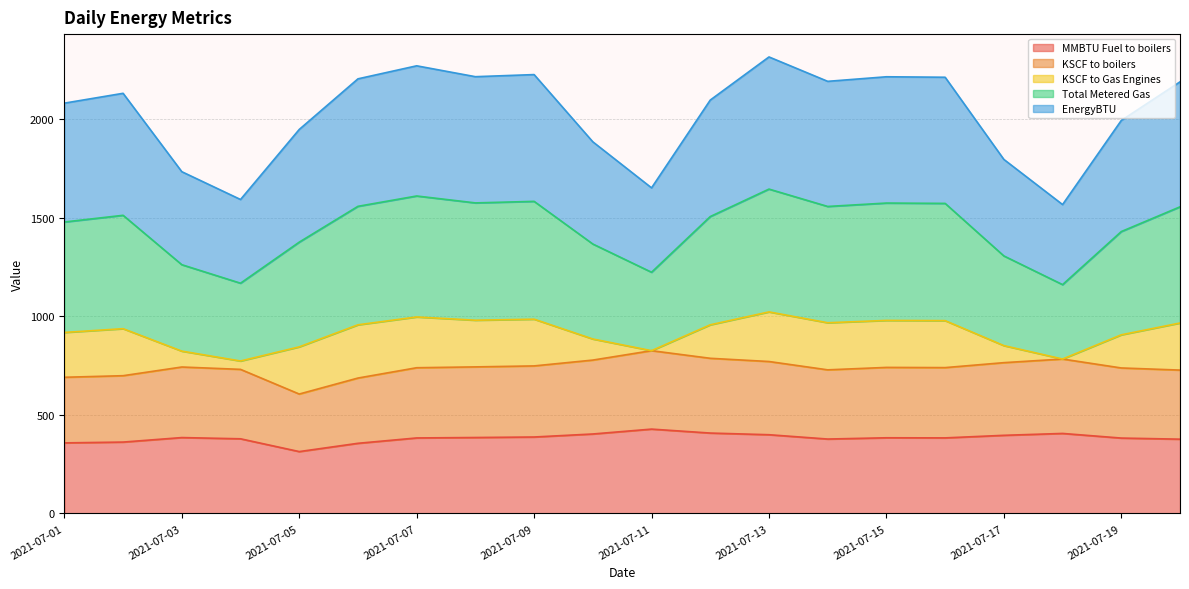

True or false: EnergyBTU and MMBTU Fuel to boilers cross at least once.

False